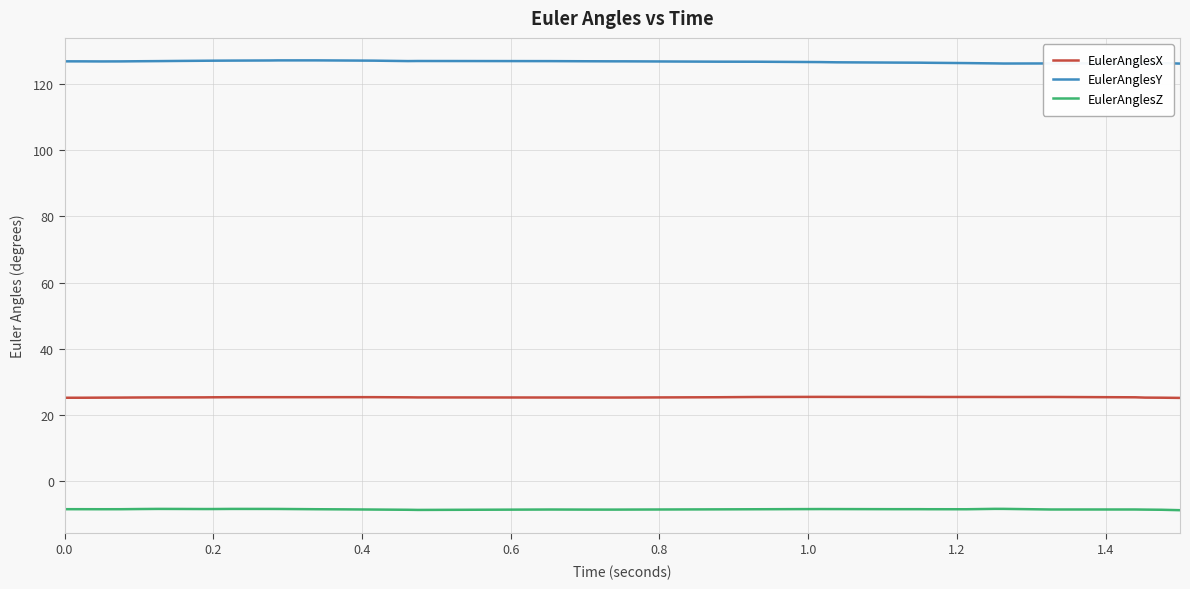

What is the lowest value of the EulerAnglesX series?

25.2